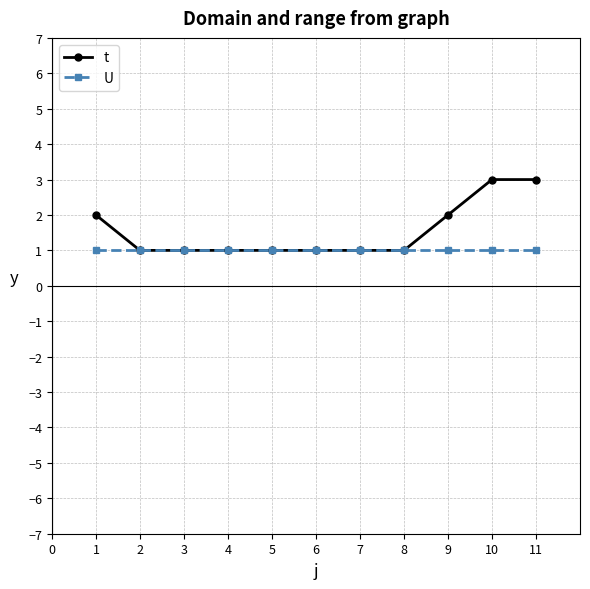

Reading left to right, transcribe all the data shown in this chart.

t: 2	1	1	1	1	1	1	1	2	3	3
U: 1	1	1	1	1	1	1	1	1	1	1